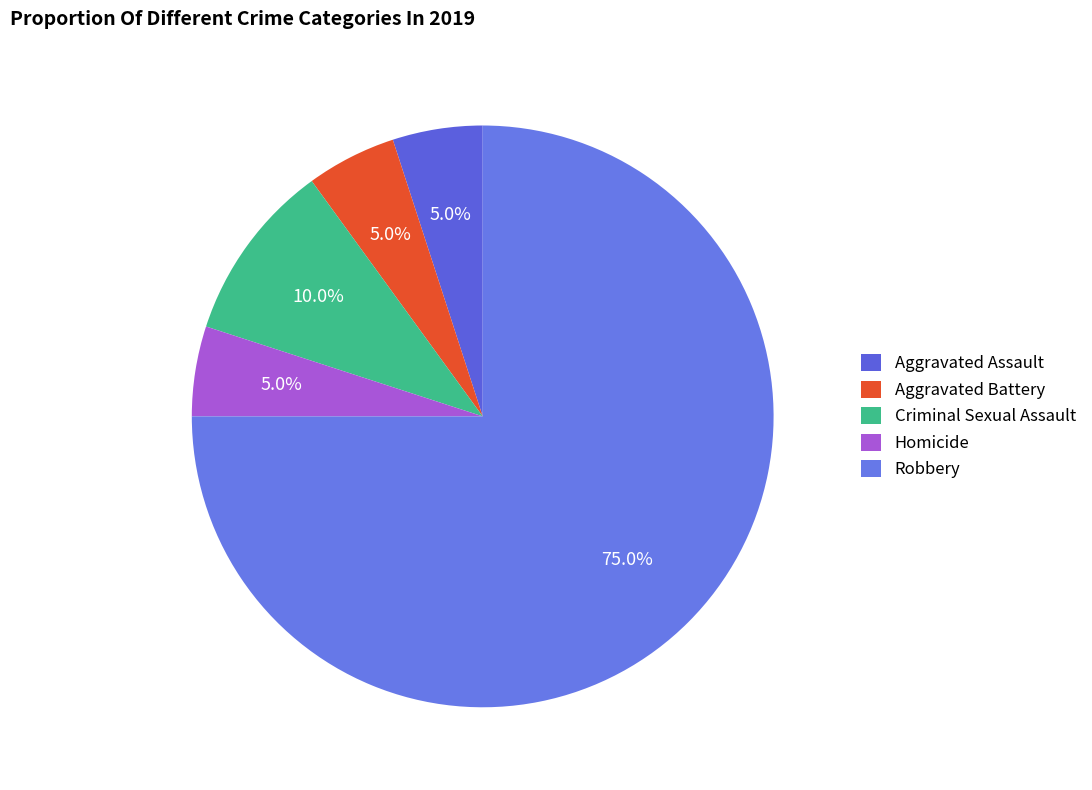

What is the largest slice in the pie chart?

Robbery